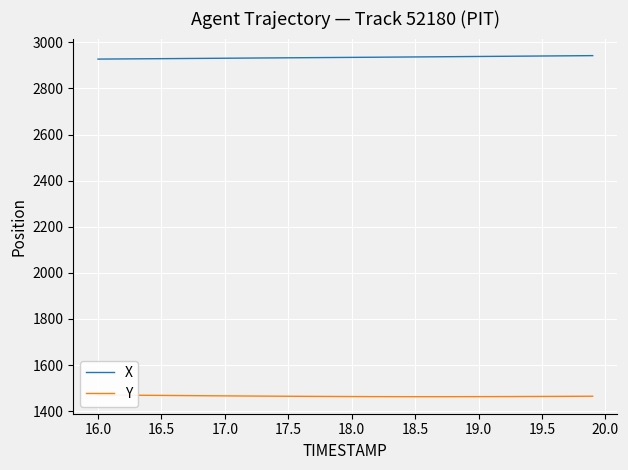

What is the minimum value for X?

2927.2